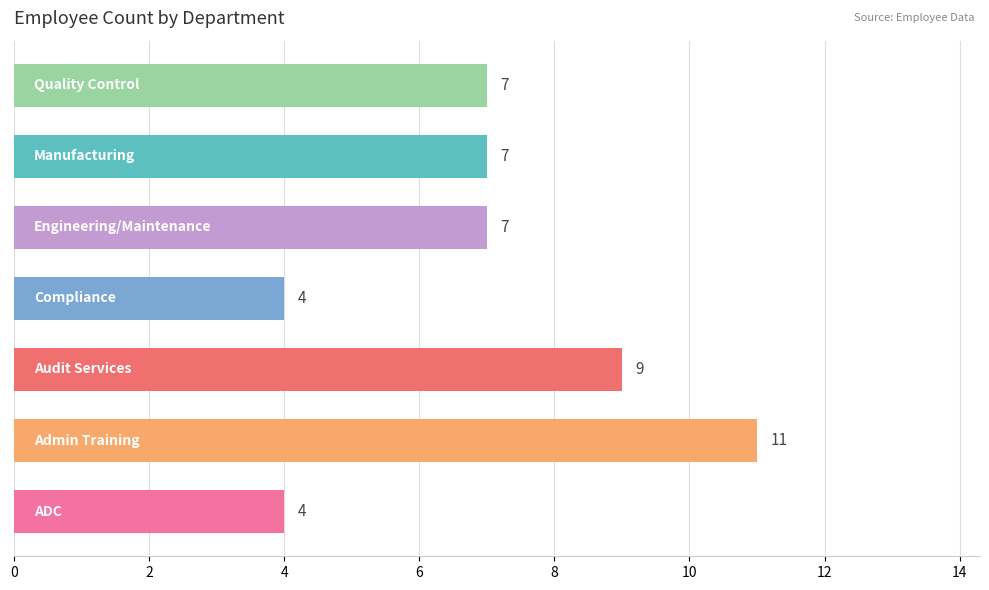

What is the average value?

7